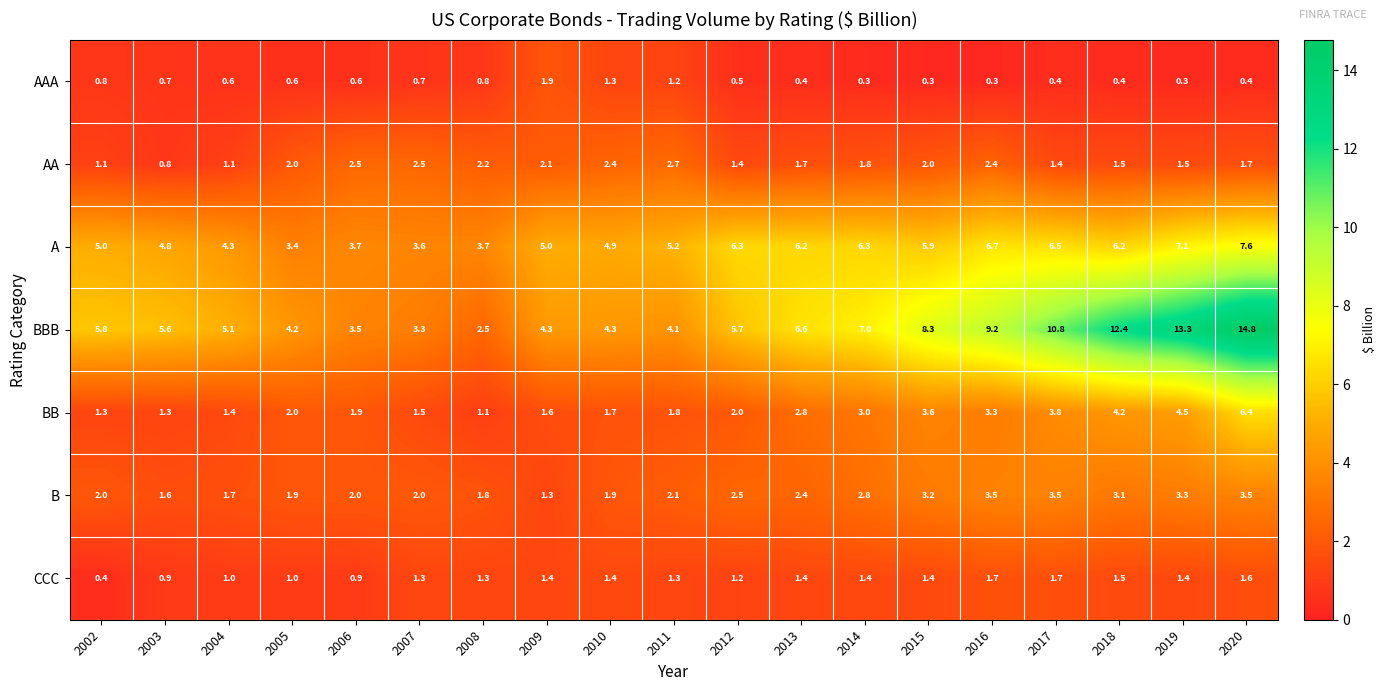

What is the difference between the AA values at 2003 and 2002?

0.3